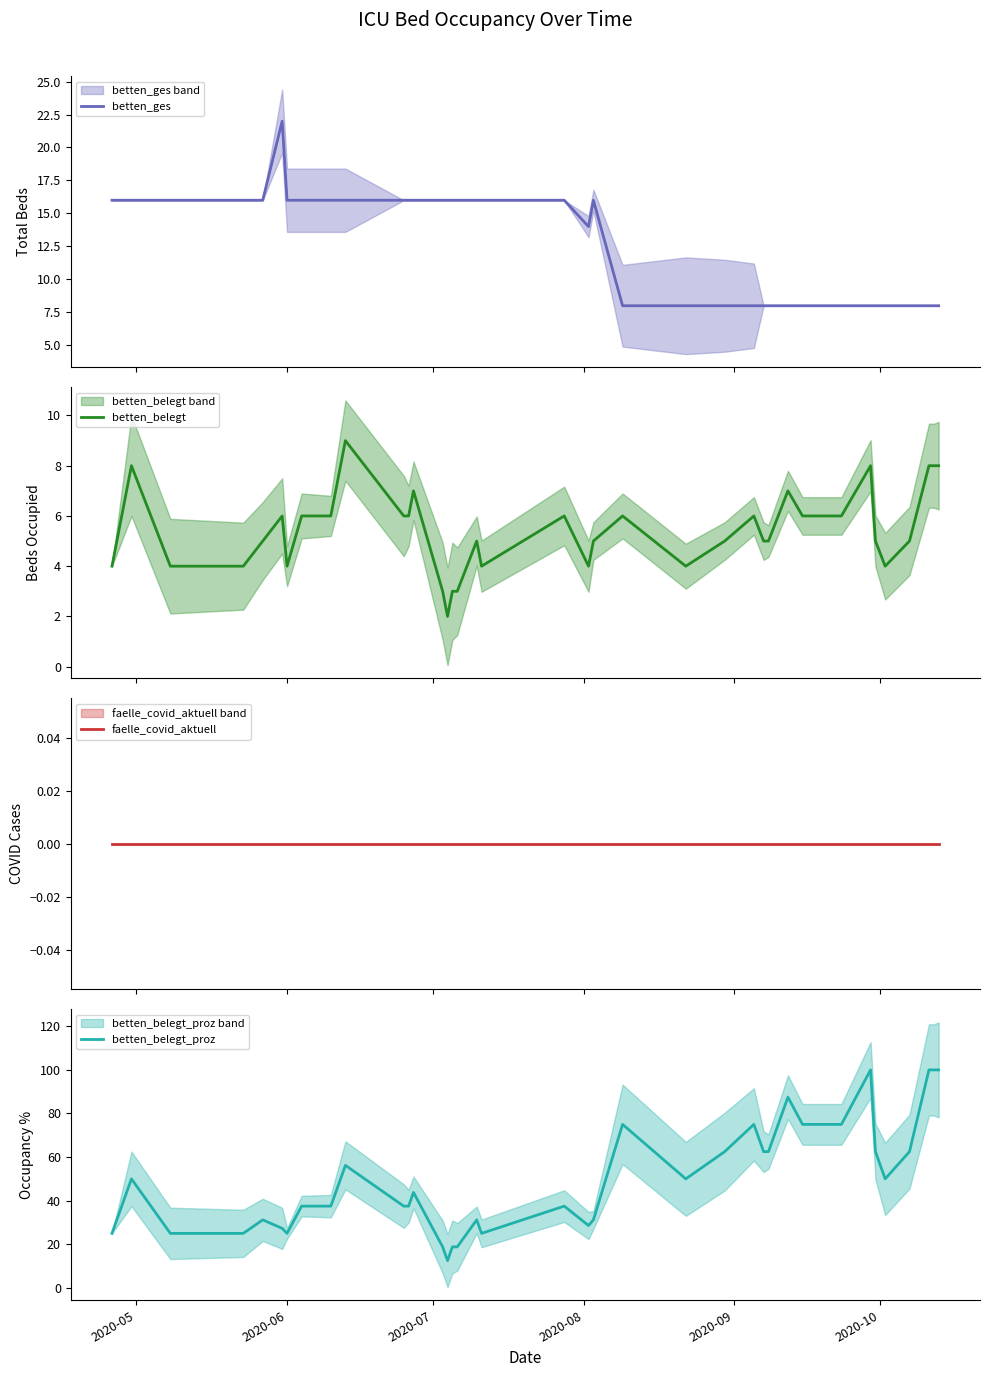

Which series has the largest total across all categories?

betten_belegt_proz